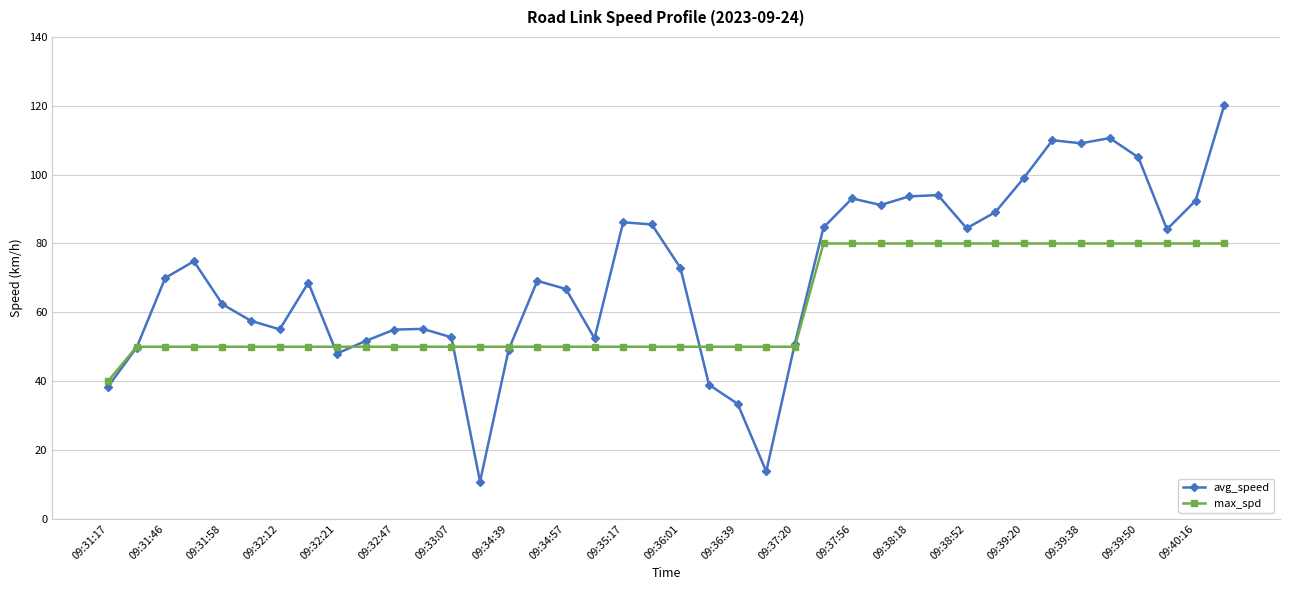

Does the chart have visible grid lines?

Yes